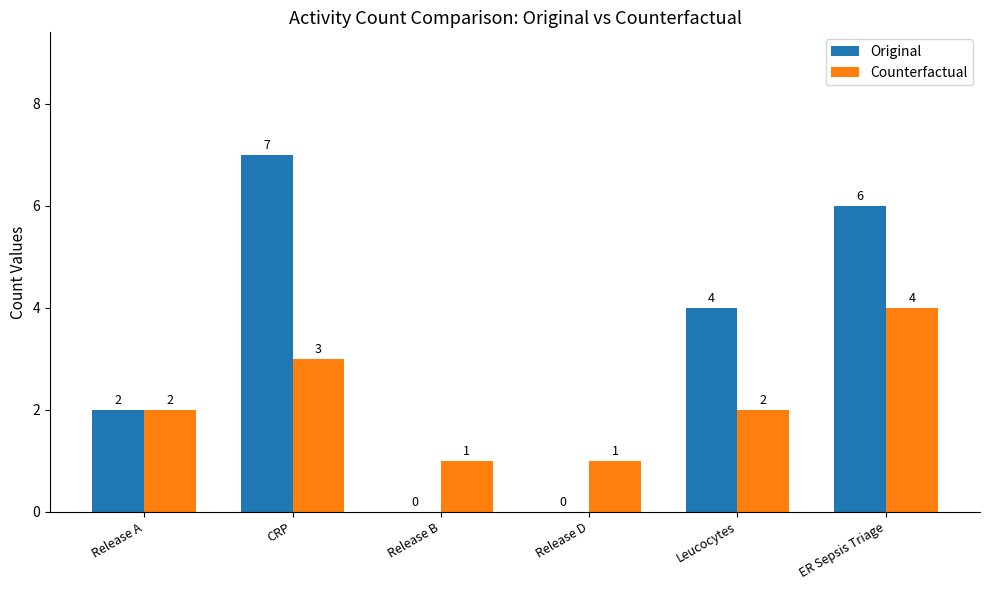

Is it true that Original equals 9 at ER Sepsis Triage?

False